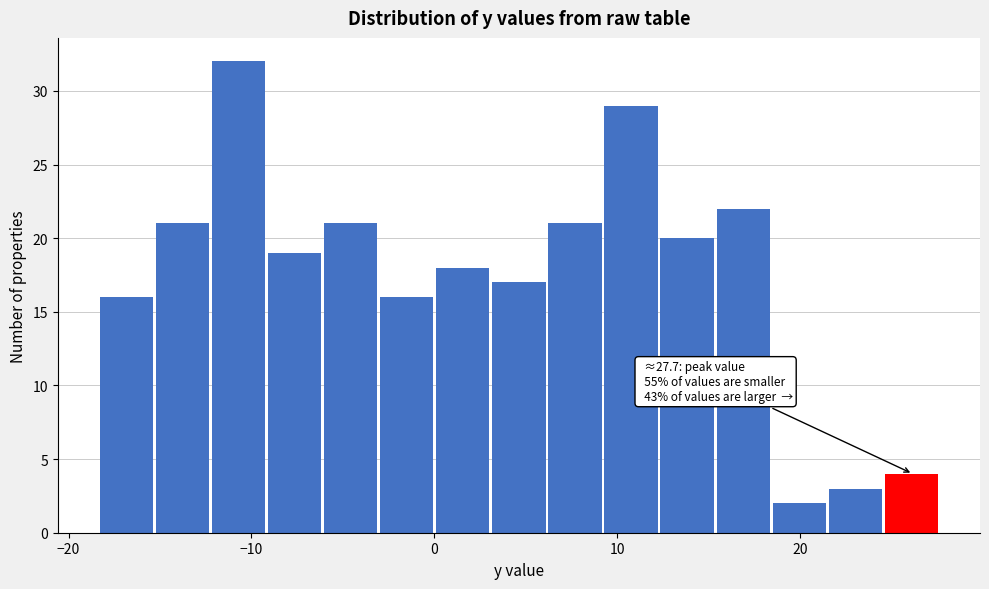

Around what value on the x-axis is the tallest bar? Give the approximate position of its centre, as read against the axis.

-11